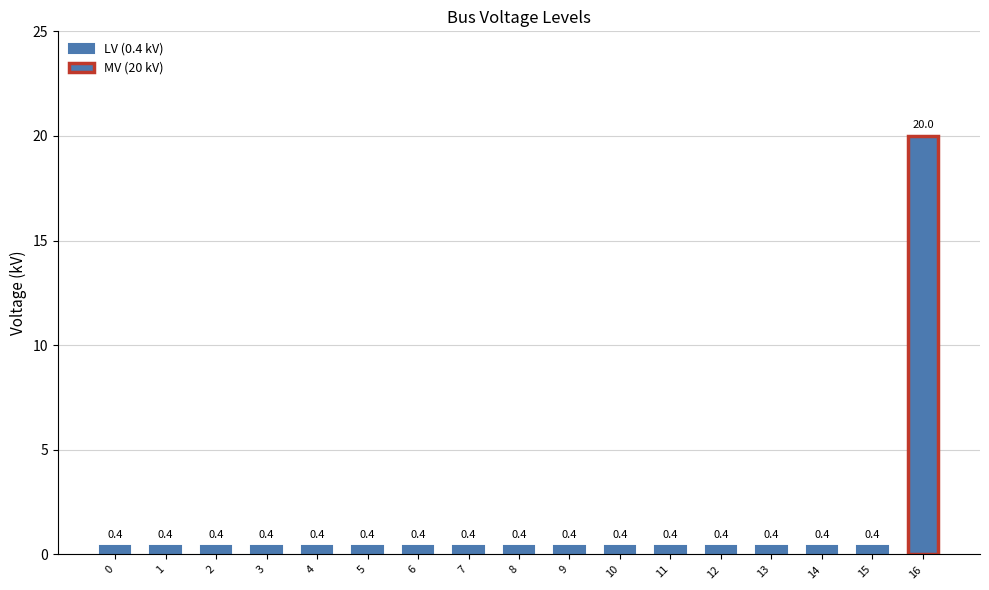

The value at 8 is 0.6. True or false?

False